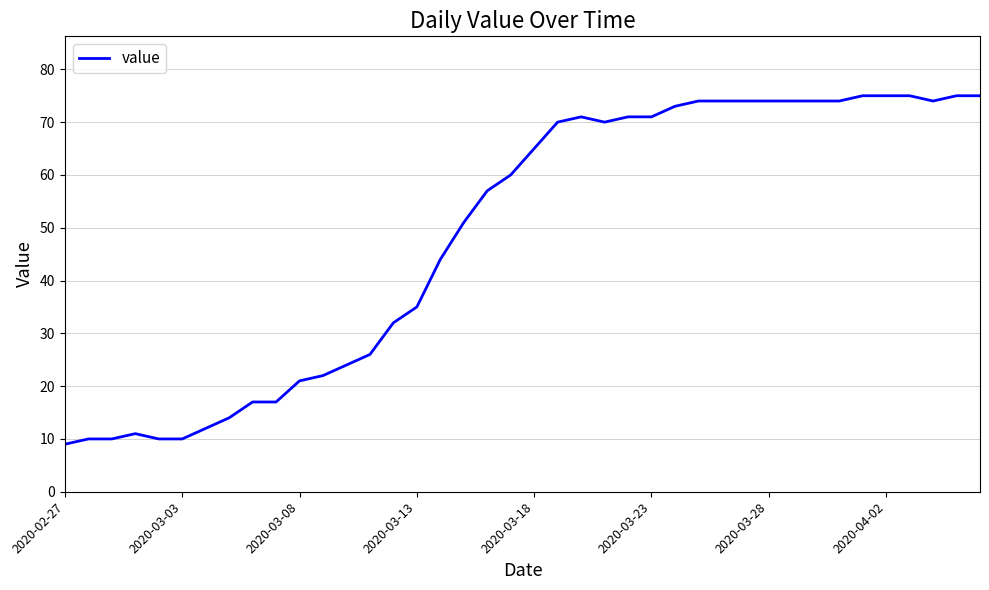

What is the maximum value shown in the chart?

75